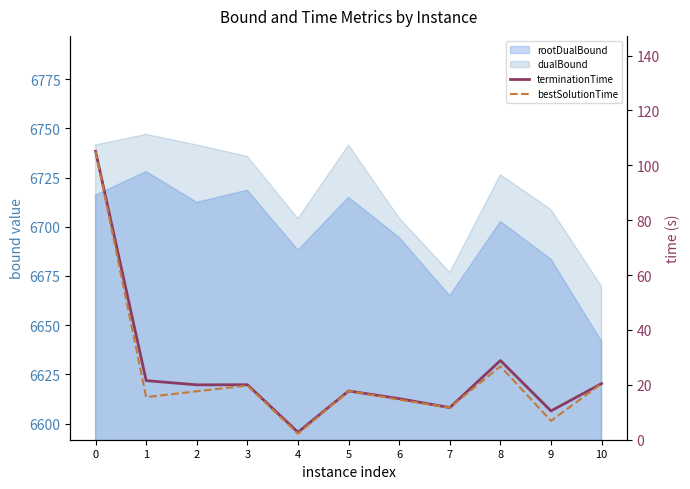

What is the value of the bestSolutionTime point at the 5th from the left?

2.2